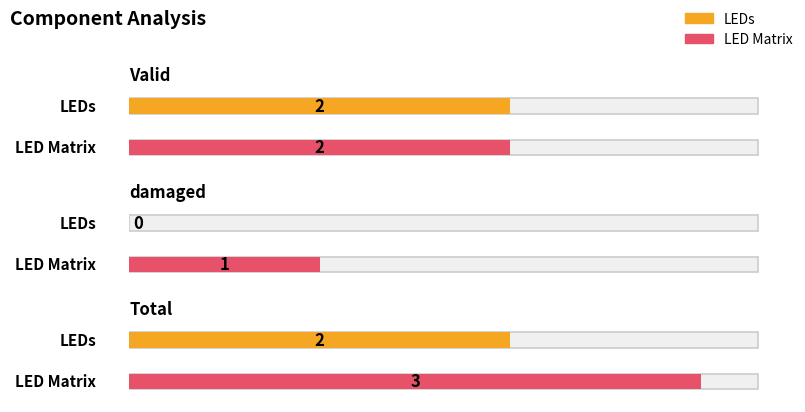

What is the difference between the LED Matrix values at Valid and Total?

1